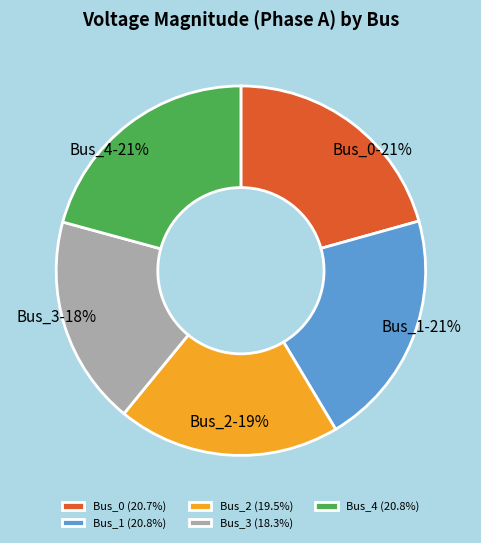

Which category has the smallest portion of the pie?

Bus_3